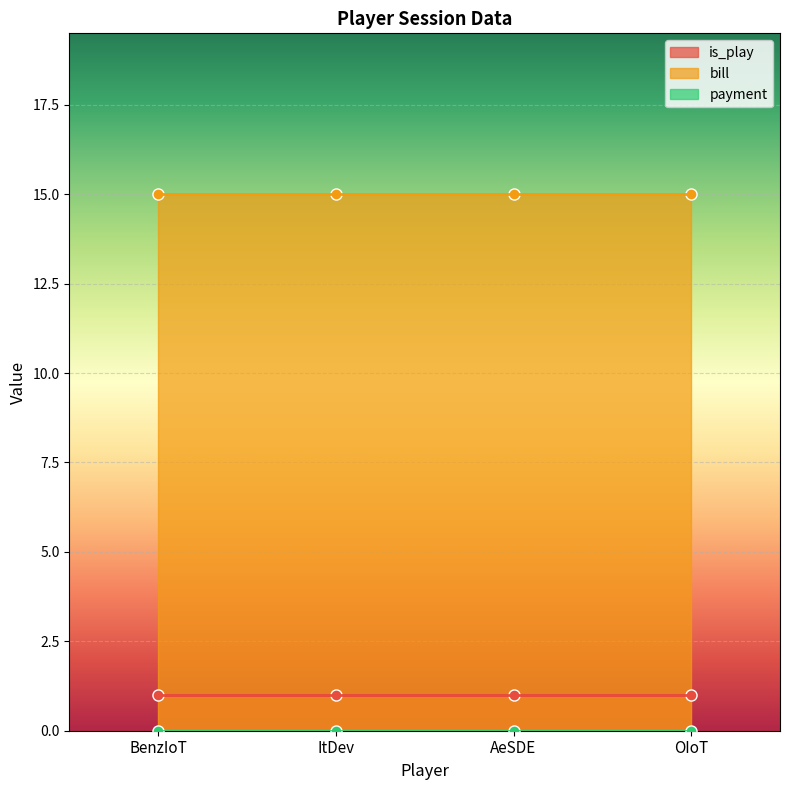

True or false: is_play and payment cross at least once.

False